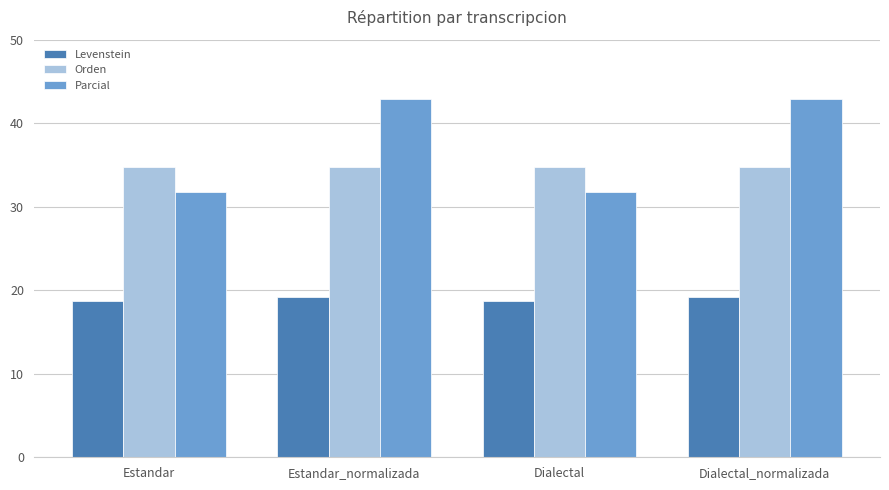

What is the difference between the maximum and minimum values in the Levenstein series?

0.5